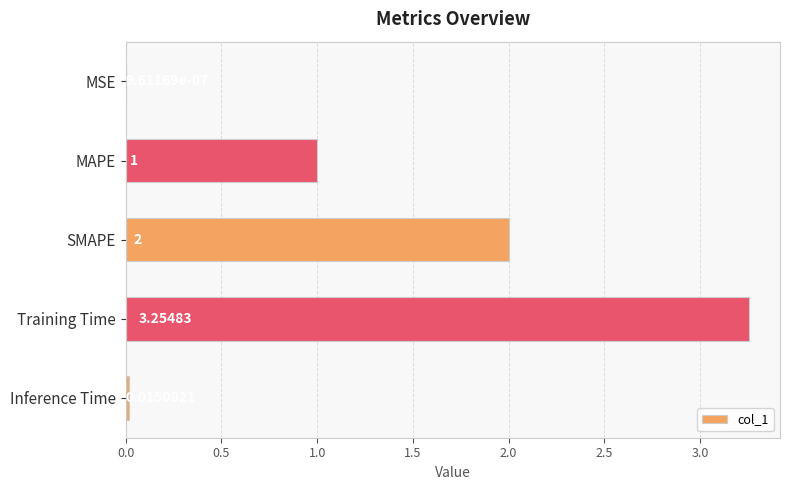

Where is the data nearest to the value 1?

MAPE